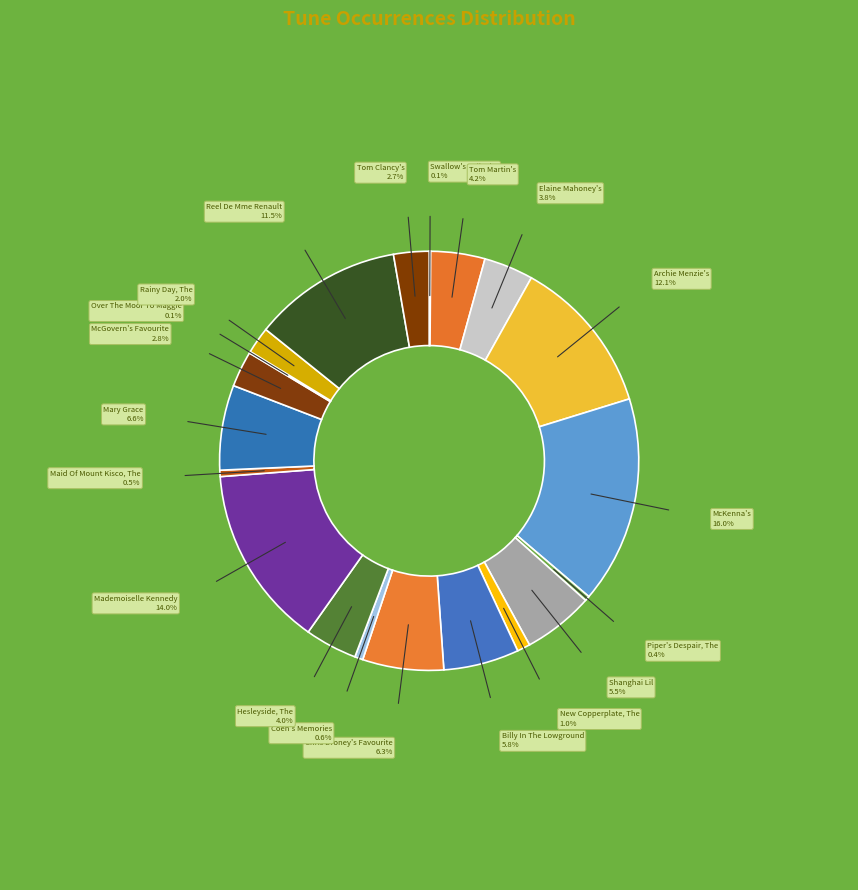

Which slice is the smallest?

Swallow's Tail, The (4)